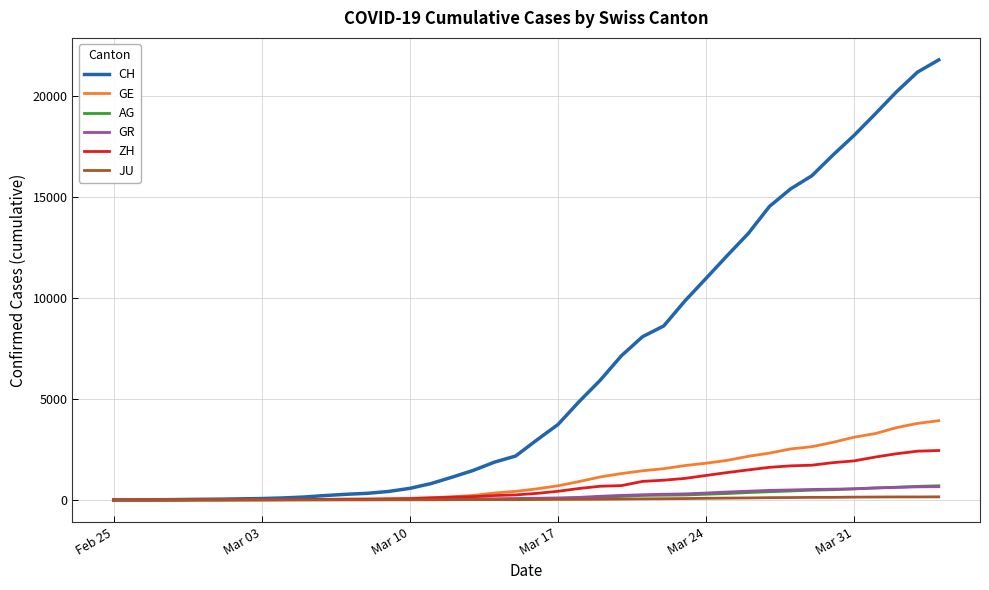

What is the maximum value shown in the chart?

21804